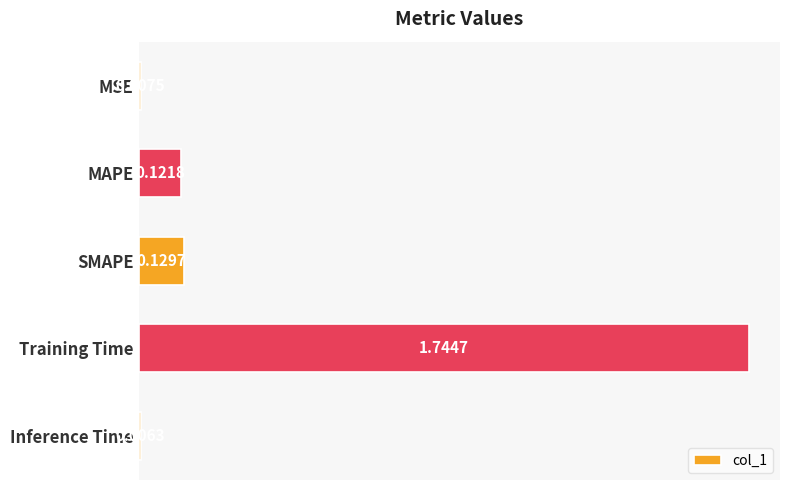

What is the sum of the values at SMAPE and MAPE?

0.3